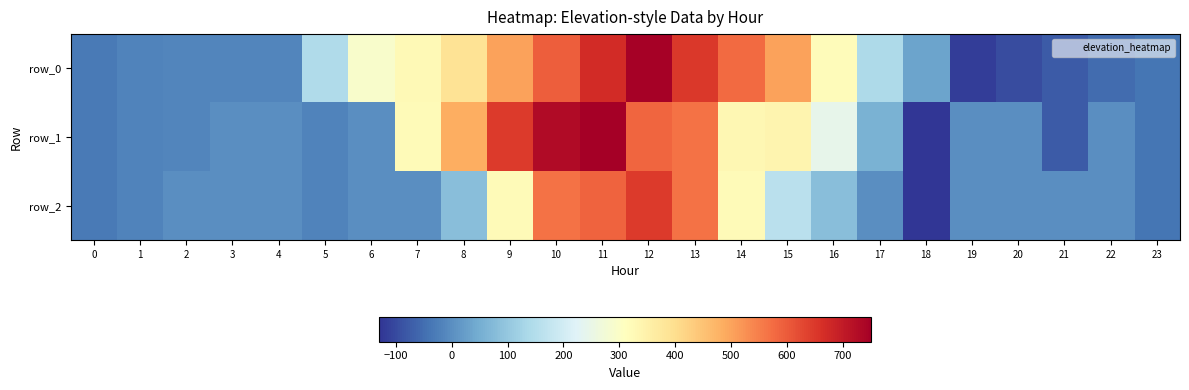

What is the average value of the row_2 series?

129.3